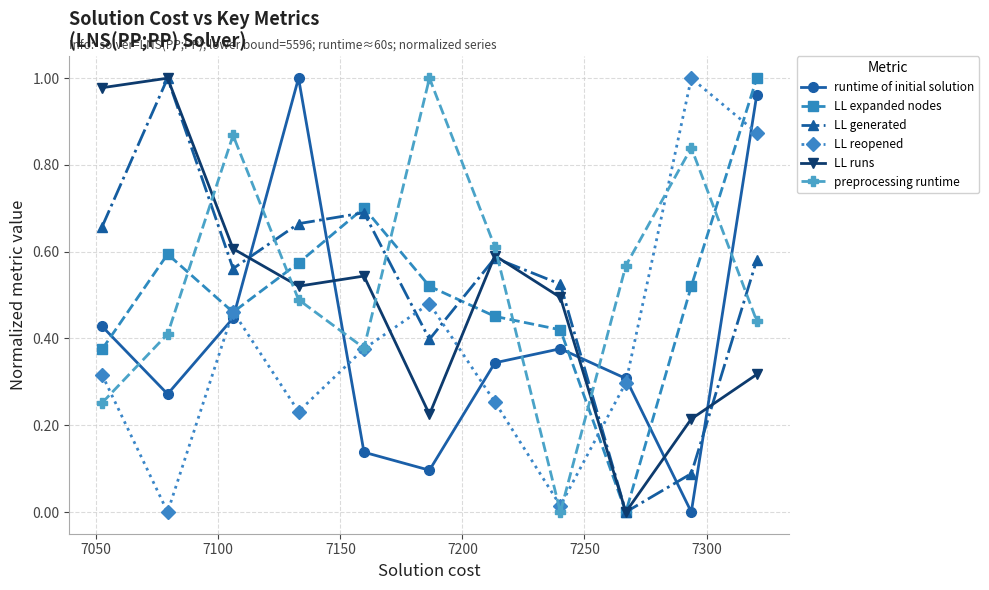

Which series has the largest total across all categories?

preprocessing runtime